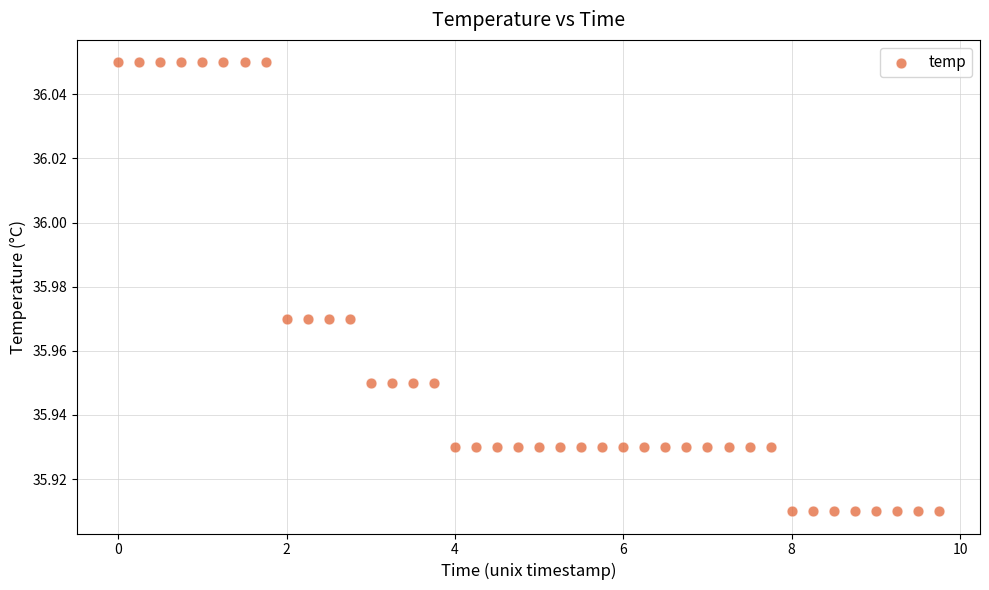

What is the range of X values (max minus min)?

9.8